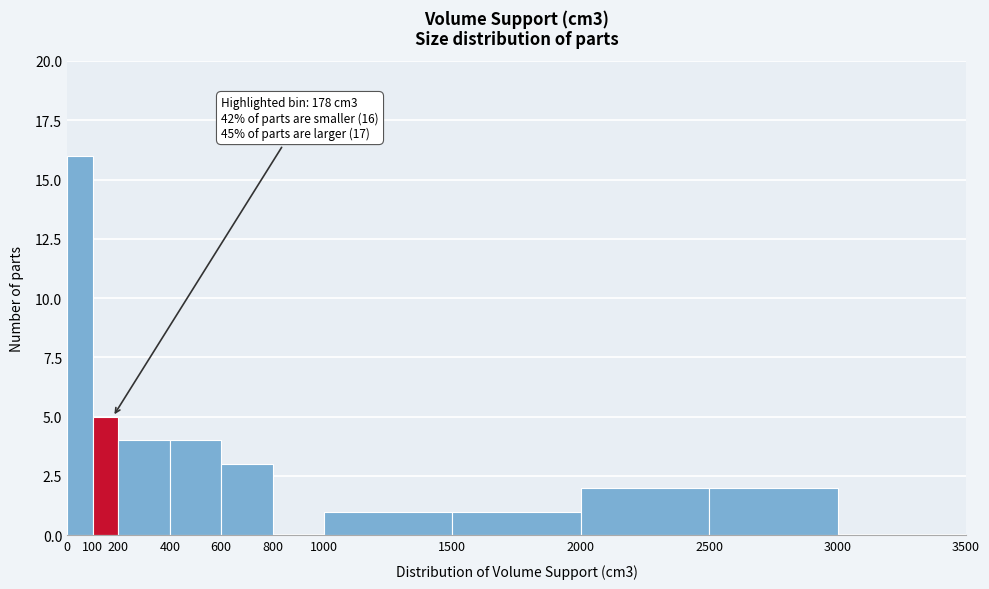

Which range on the x-axis has the tallest bar?

0 to 100